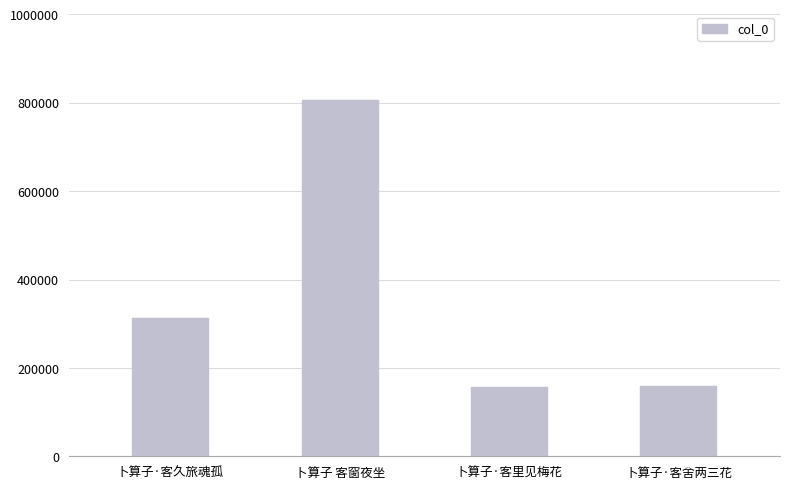

At which label is the value closest to 481083?

卜算子·客久旅魂孤